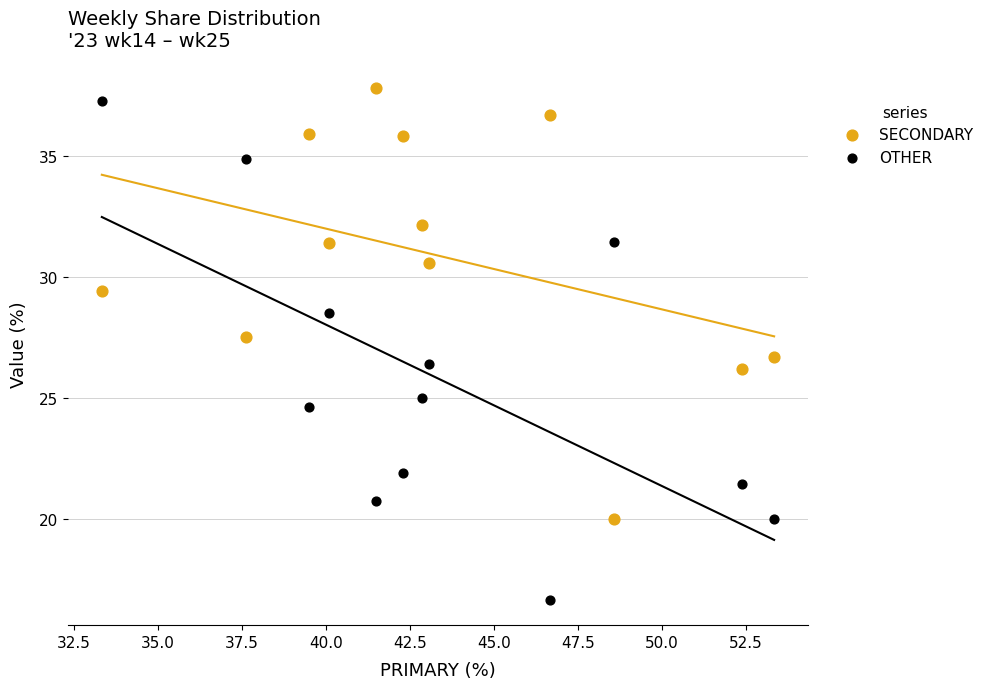

What is the X range (max minus min) for the scatter plot?

20.0